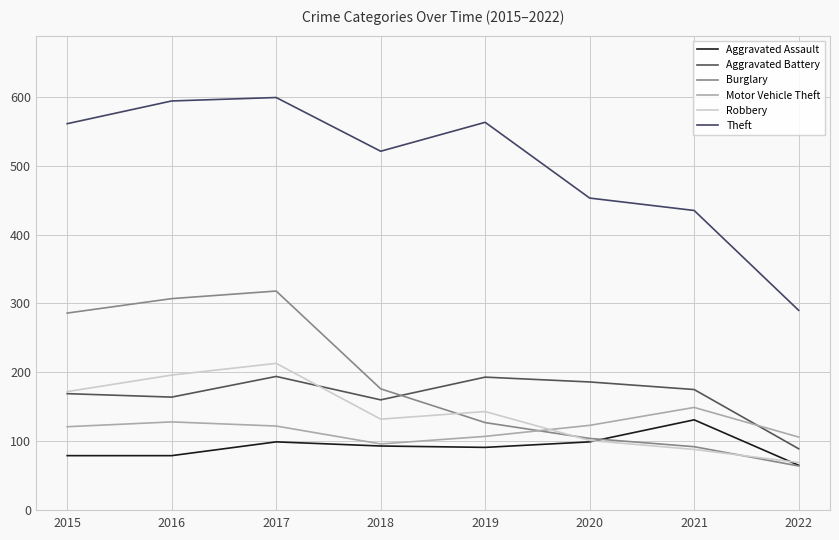

How many lines are shown in the chart?

6